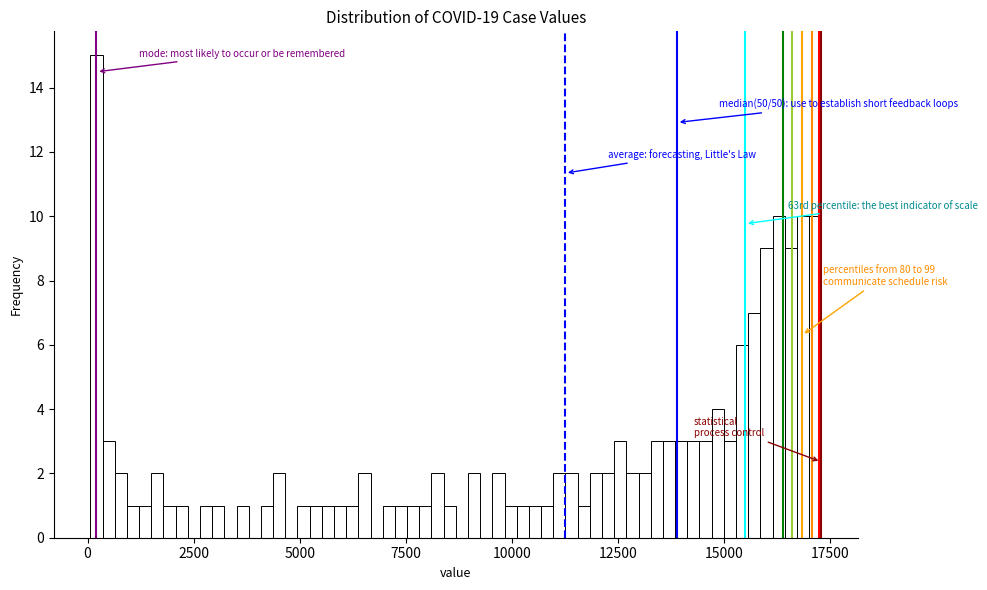

Around what value on the x-axis is the tallest bar? Give the approximate position of its centre, as read against the axis.

0